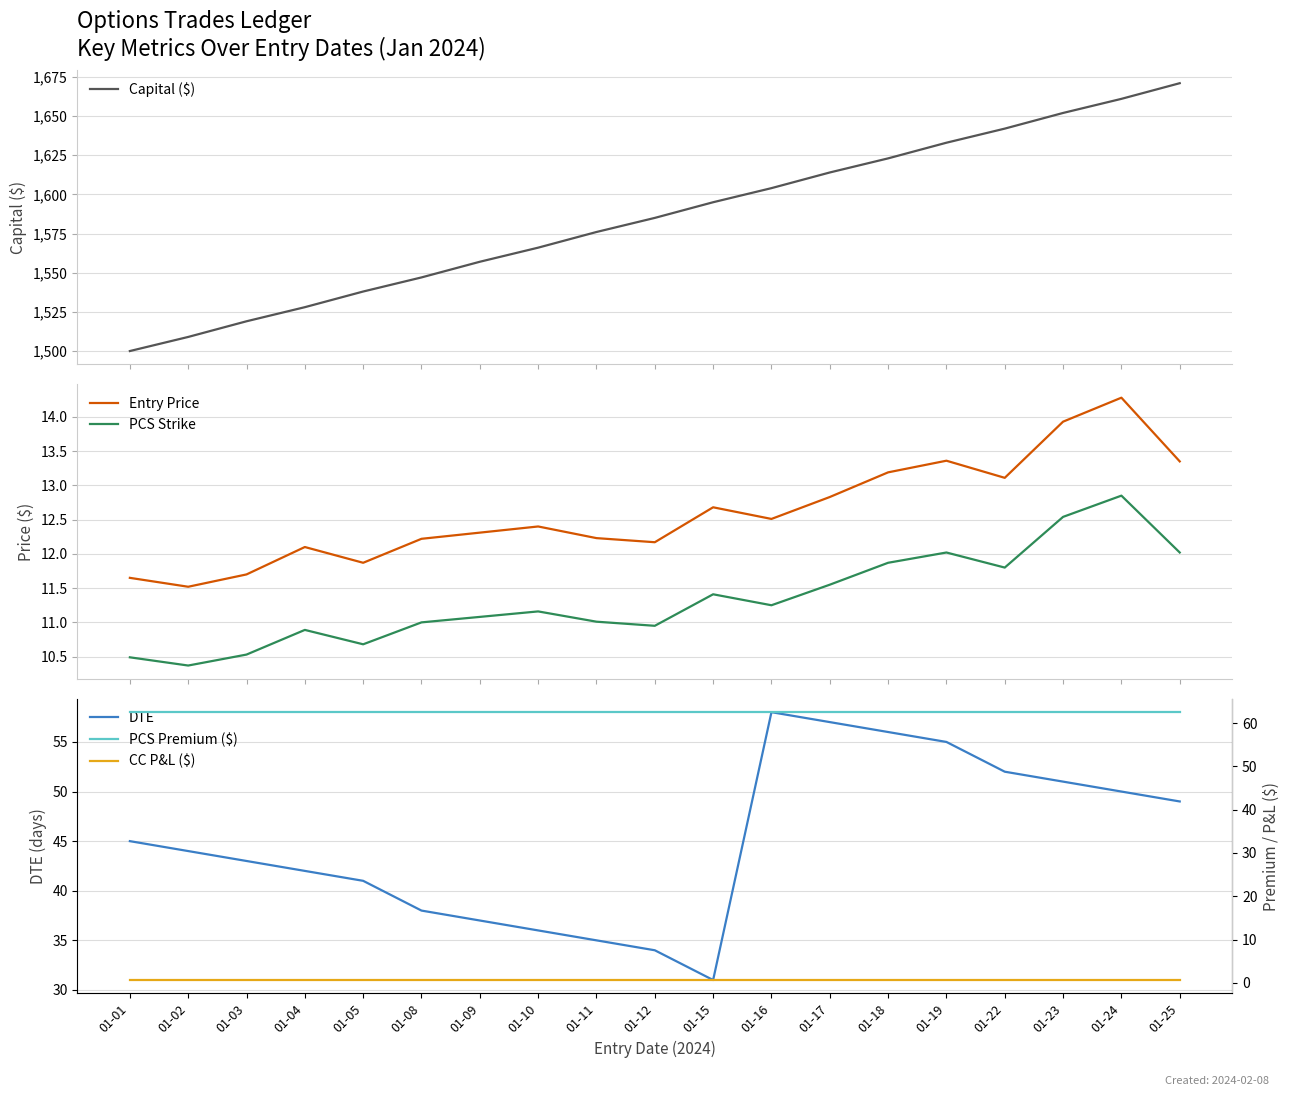

True or false: CC P&L ($) and Entry Price cross at least once.

False